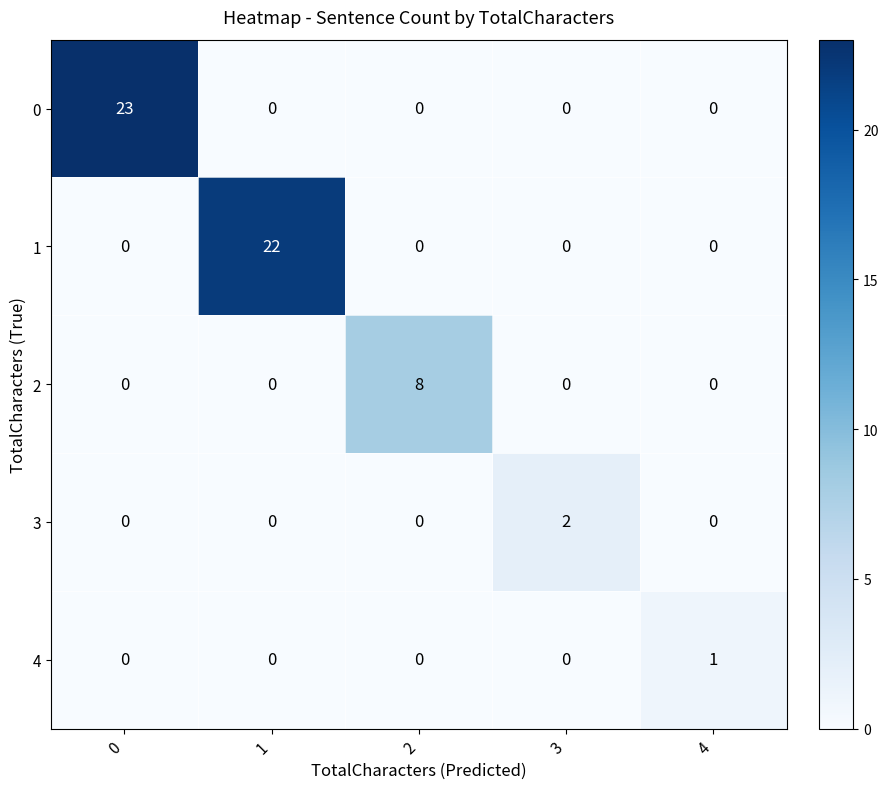

Reading left to right, list all the values displayed in this chart.

0: 0=23	1=0	2=0	3=0	4=0
1: 0=0	1=22	2=0	3=0	4=0
2: 0=0	1=0	2=8	3=0	4=0
3: 0=0	1=0	2=0	3=2	4=0
4: 0=0	1=0	2=0	3=0	4=1